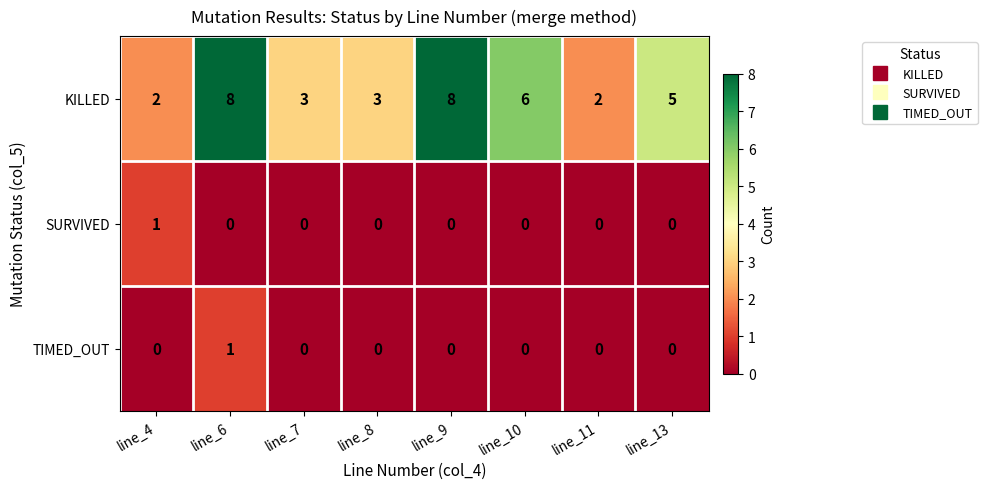

At line_6, list the series in order from largest to smallest.

KILLED, TIMED_OUT, SURVIVED